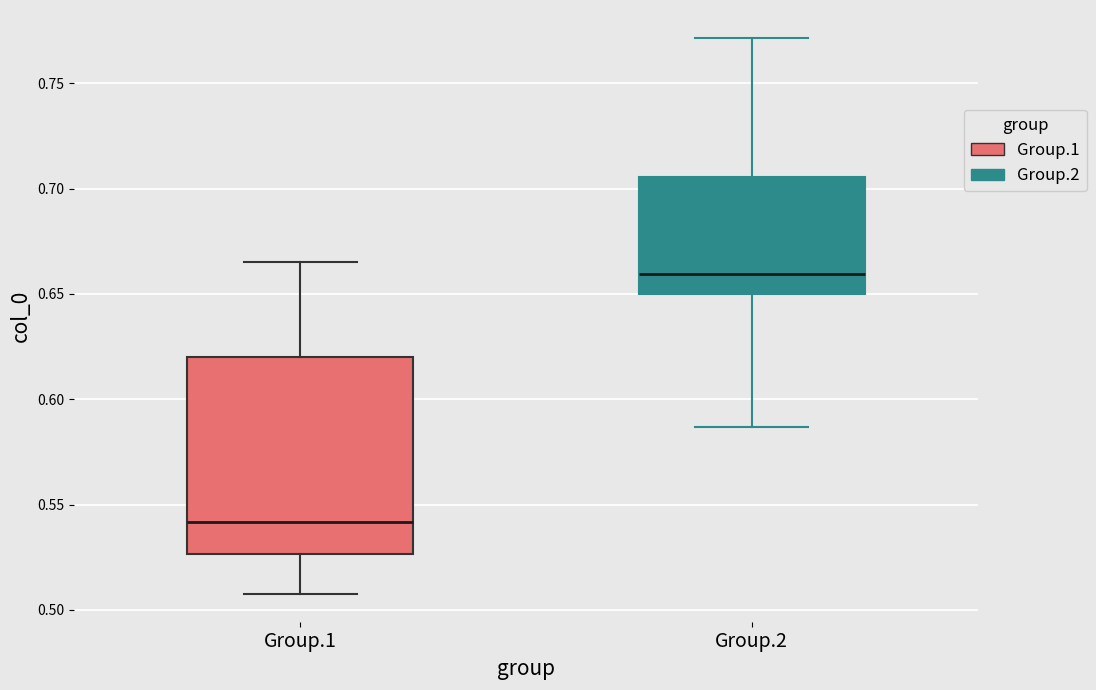

Reading left to right, read every box against the y-axis: the position of its median line, the range the box covers, and the ends of its whiskers. The values are not printed on the chart, so give them approximately, as read against the axis.

Group.1: median 0.540, box 0.525 to 0.620, whiskers 0.510 to 0.665
Group.2: median 0.660, box 0.650 to 0.705, whiskers 0.585 to 0.770